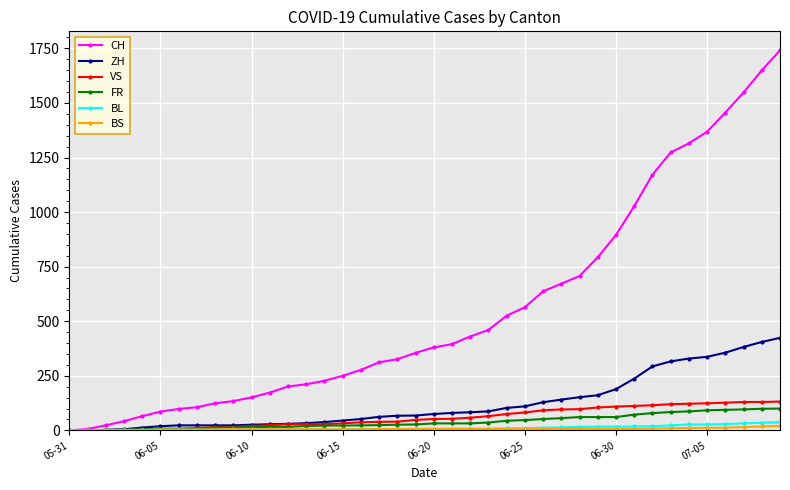

Which series has the widest spread of values?

CH